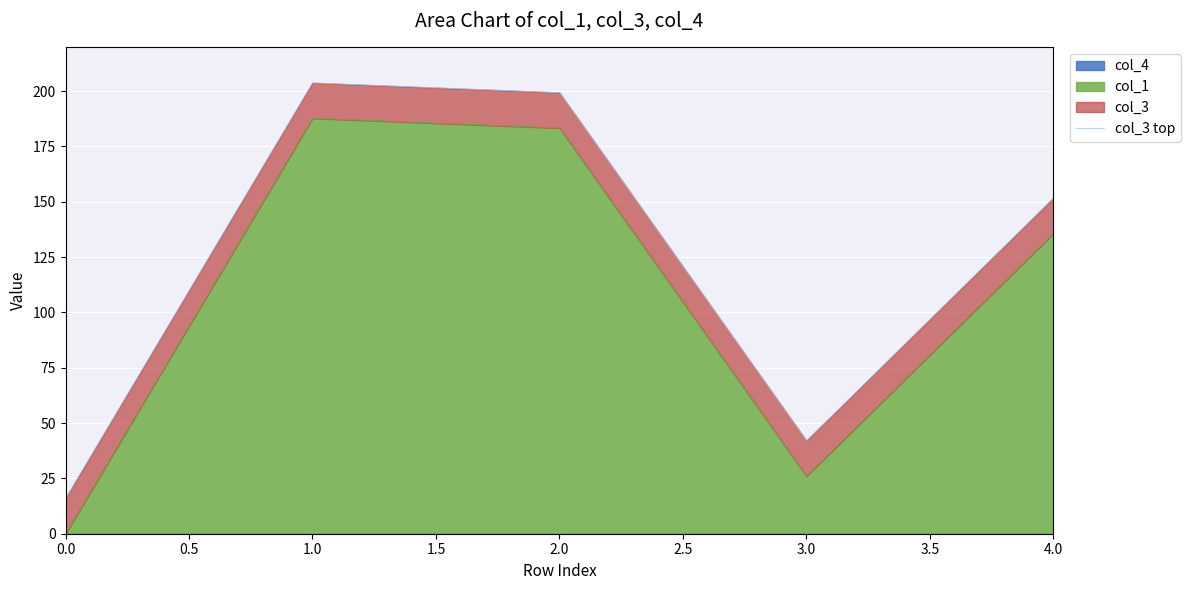

The value of col_1 at 0.0 is 0.0. True or false?

True